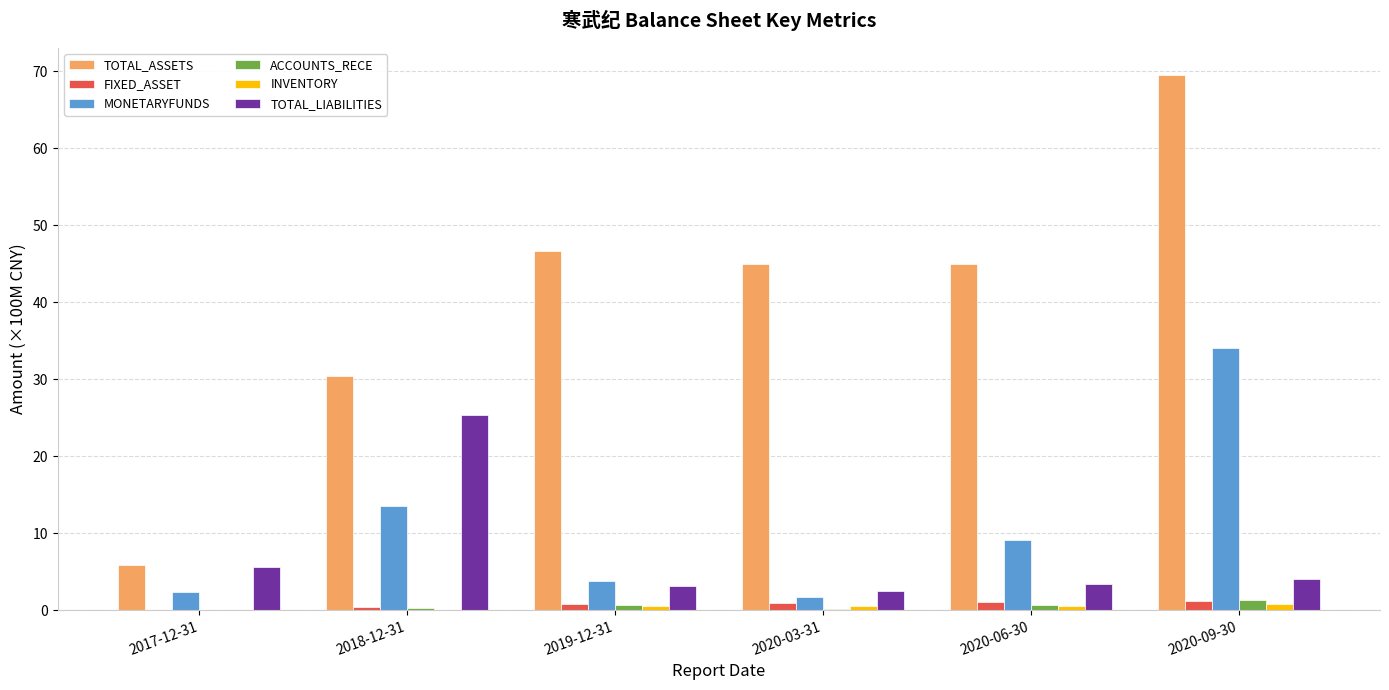

What are all the series names shown in the legend?

TOTAL_ASSETS, FIXED_ASSET, MONETARYFUNDS, ACCOUNTS_RECE, INVENTORY, TOTAL_LIABILITIES